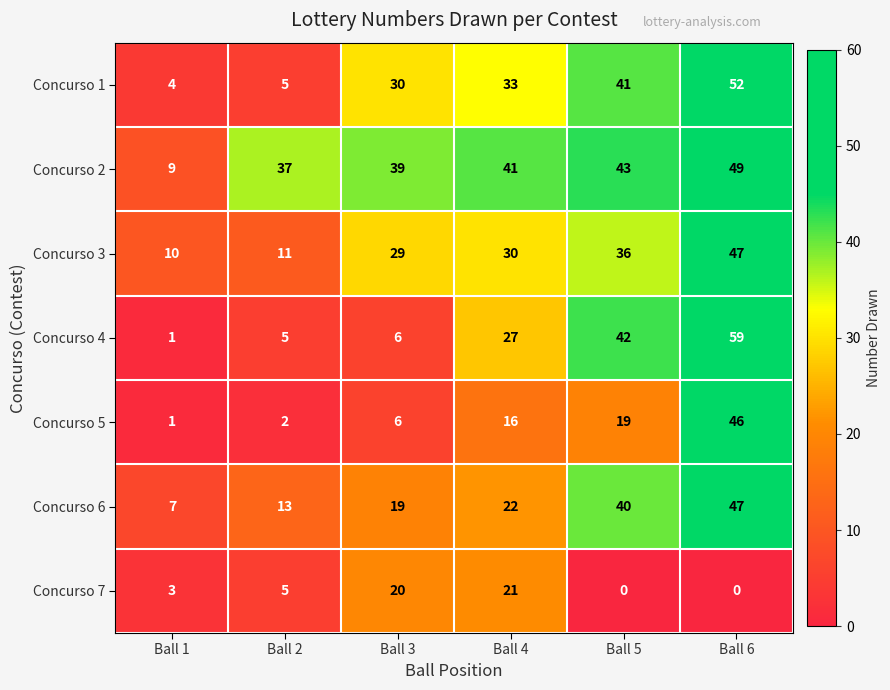

Where is Concurso 2 nearest to the value 29?

Ball 2